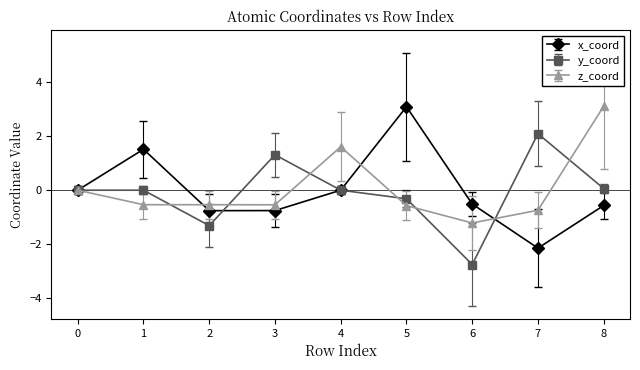

Which series has the widest spread of values?

x_coord